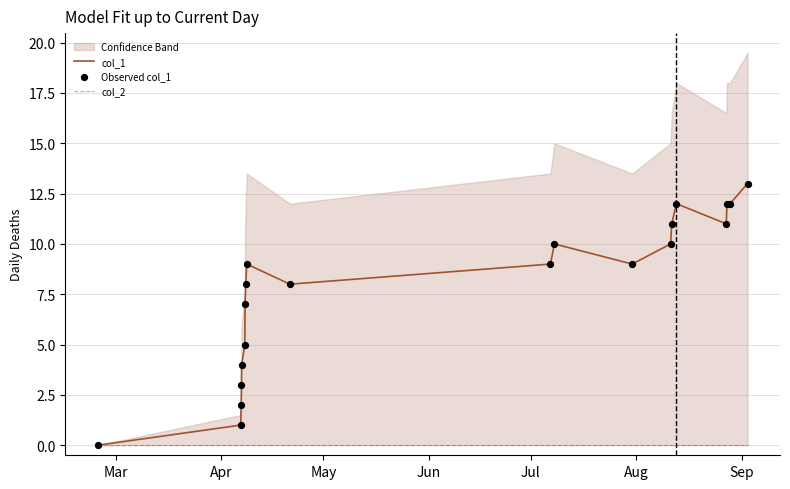

Which series has the largest Y range (max minus min)?

col_1